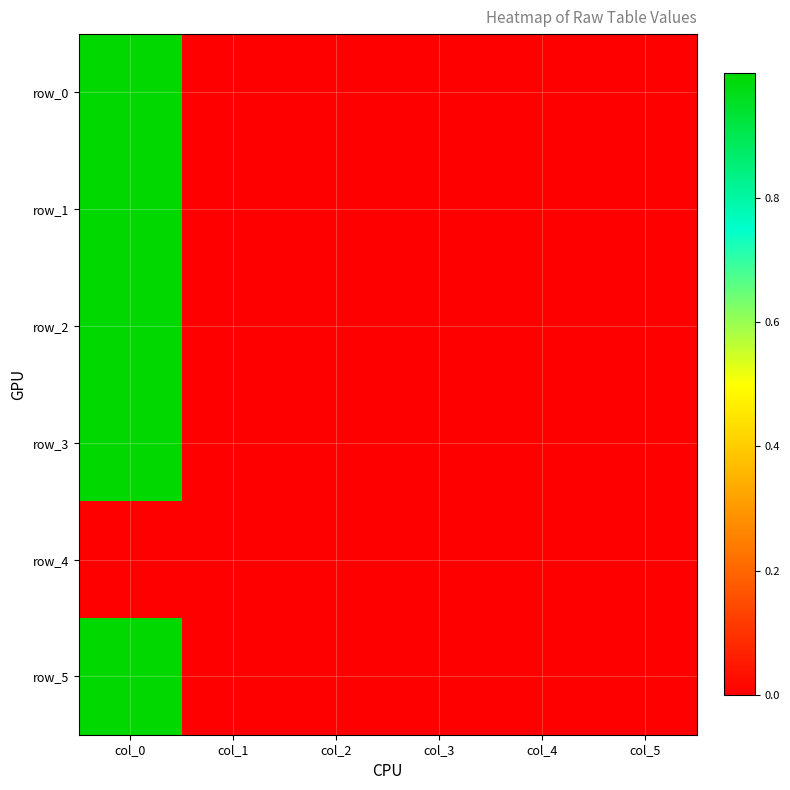

At which label does row_0 reach its peak?

col_0